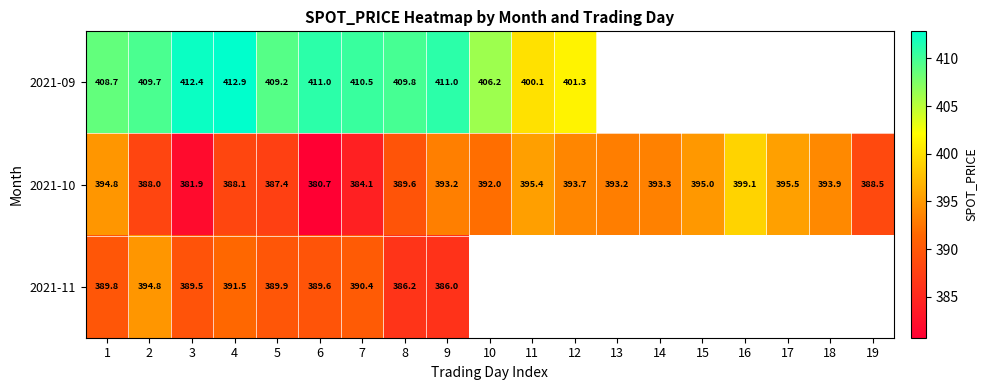

The value of 2021-10 at 11 is 395.4. True or false?

True